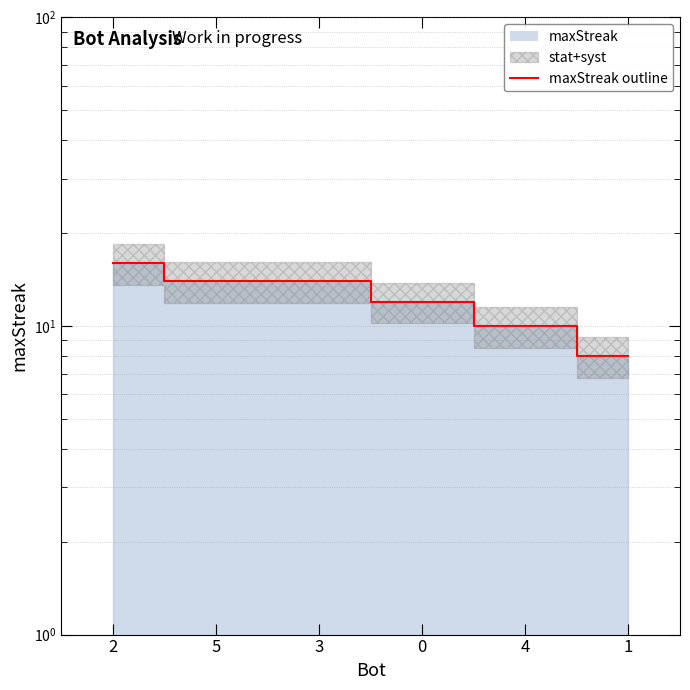

What position from the left is 1?

6